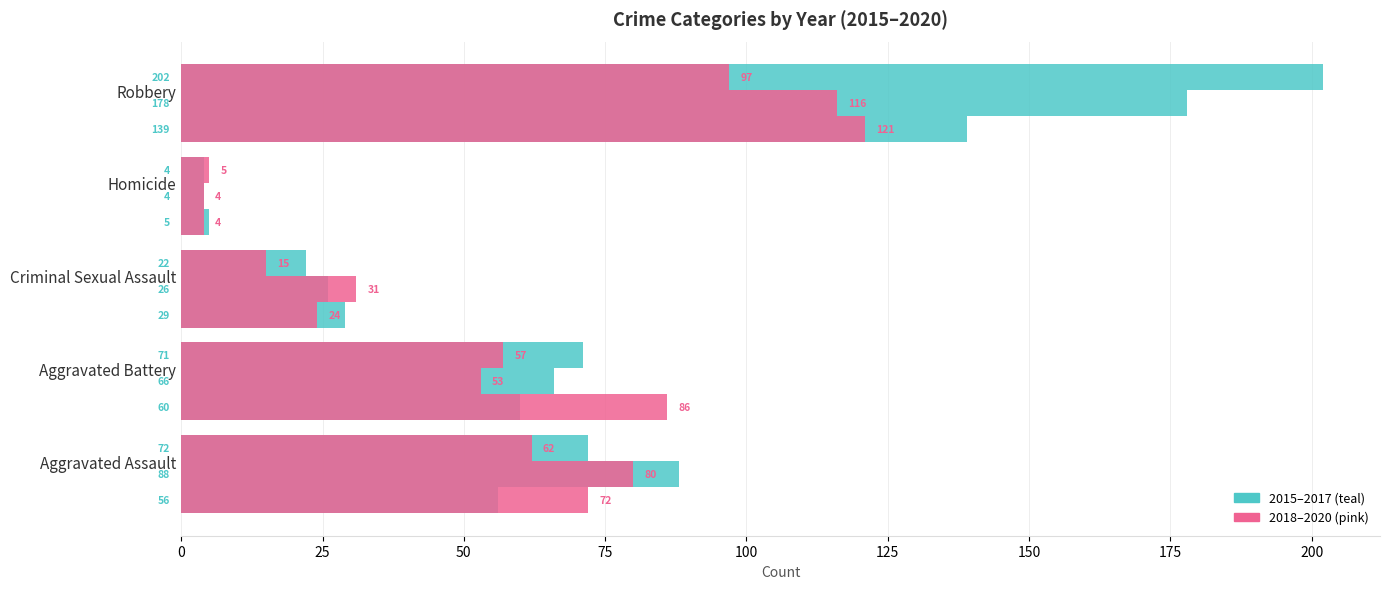

Reading left to right, what are all the values shown in this chart?

2015: 56	60	29	5	139
2016: 88	66	26	4	178
2017: 72	71	22	4	202
2018: 72	86	24	4	121
2019: 80	53	31	4	116
2020: 62	57	15	5	97